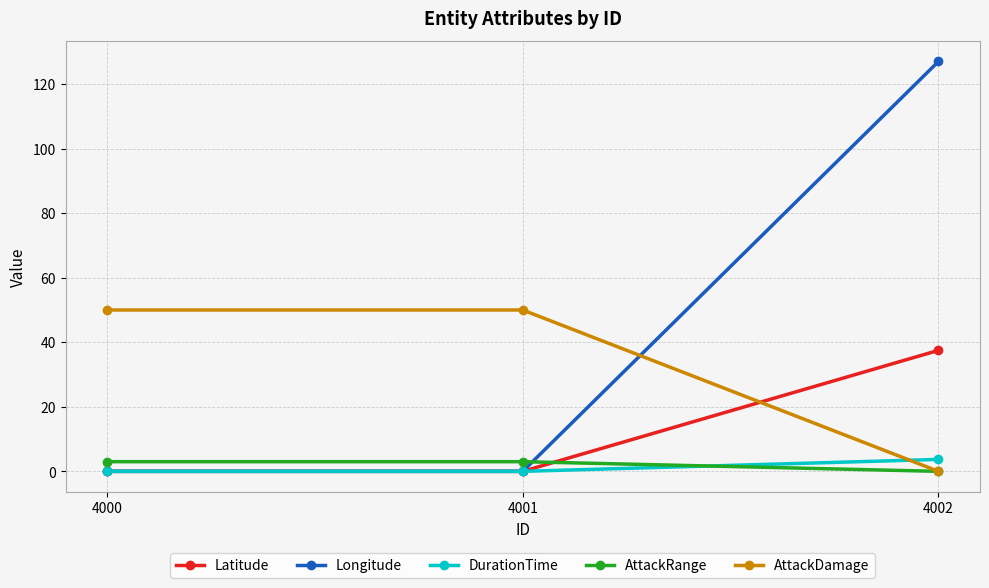

Reading right to left, extract all data points from this chart.

Latitude: 4002=37.5	4001=0.0	4000=0.0
Longitude: 4002=127.0	4001=0.0	4000=0.0
DurationTime: 4002=3.7	4001=0.0	4000=0.0
AttackRange: 4002=0.0	4001=3.0	4000=3.0
AttackDamage: 4002=0.0	4001=50.0	4000=50.0